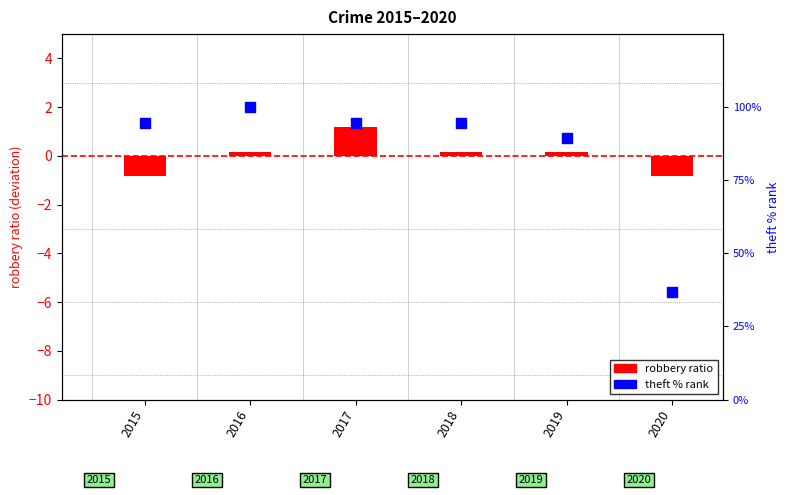

Which series has the largest Y range (max minus min)?

theft % rank